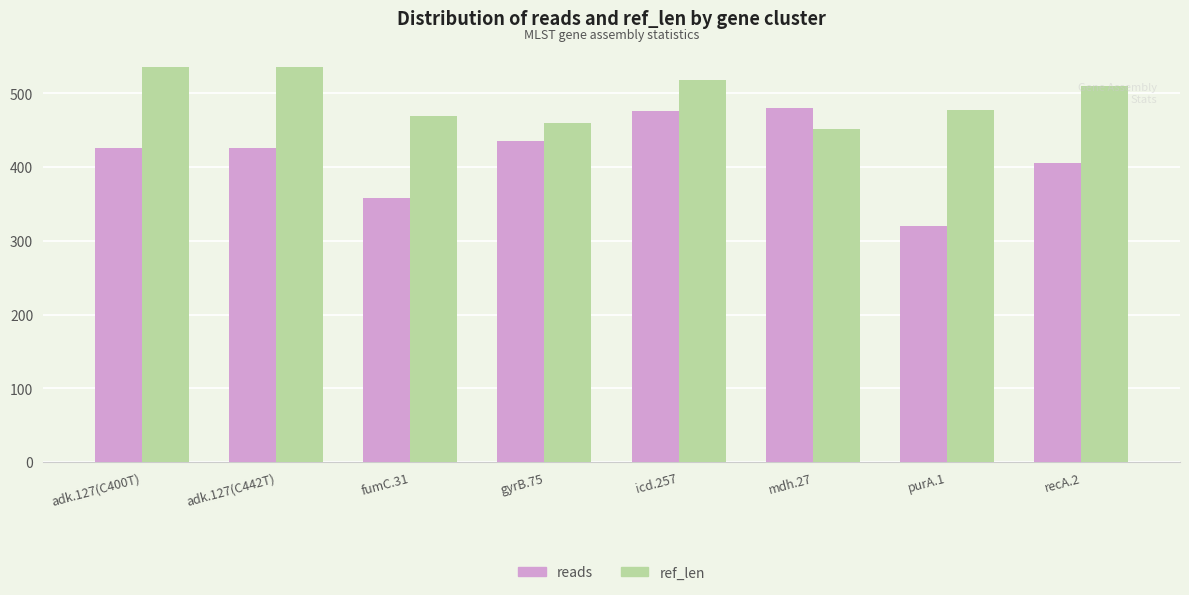

What is the value of the reads bar at the 2nd from the left?

426